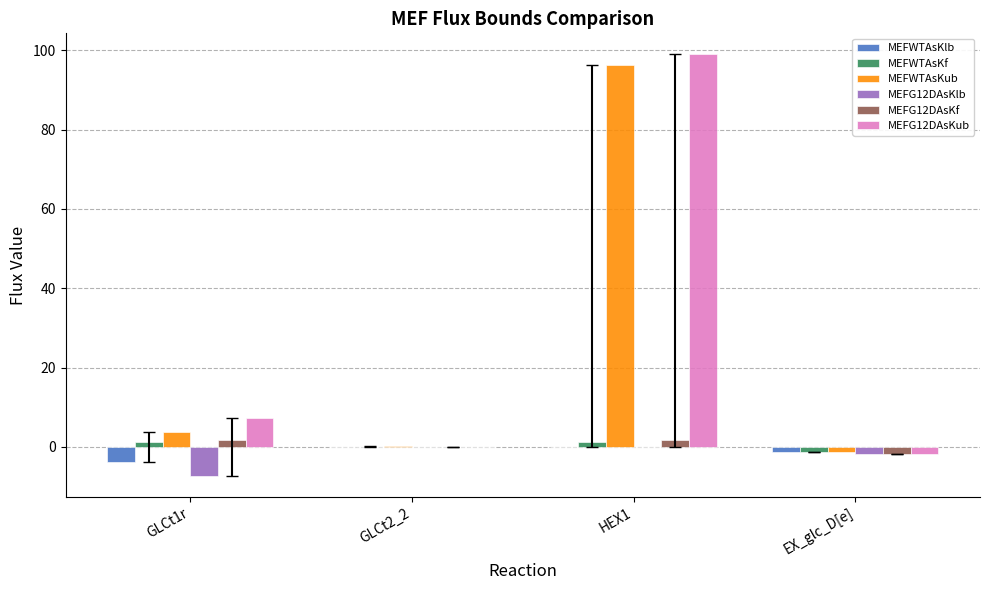

What is the maximum value shown in the chart?

99.0